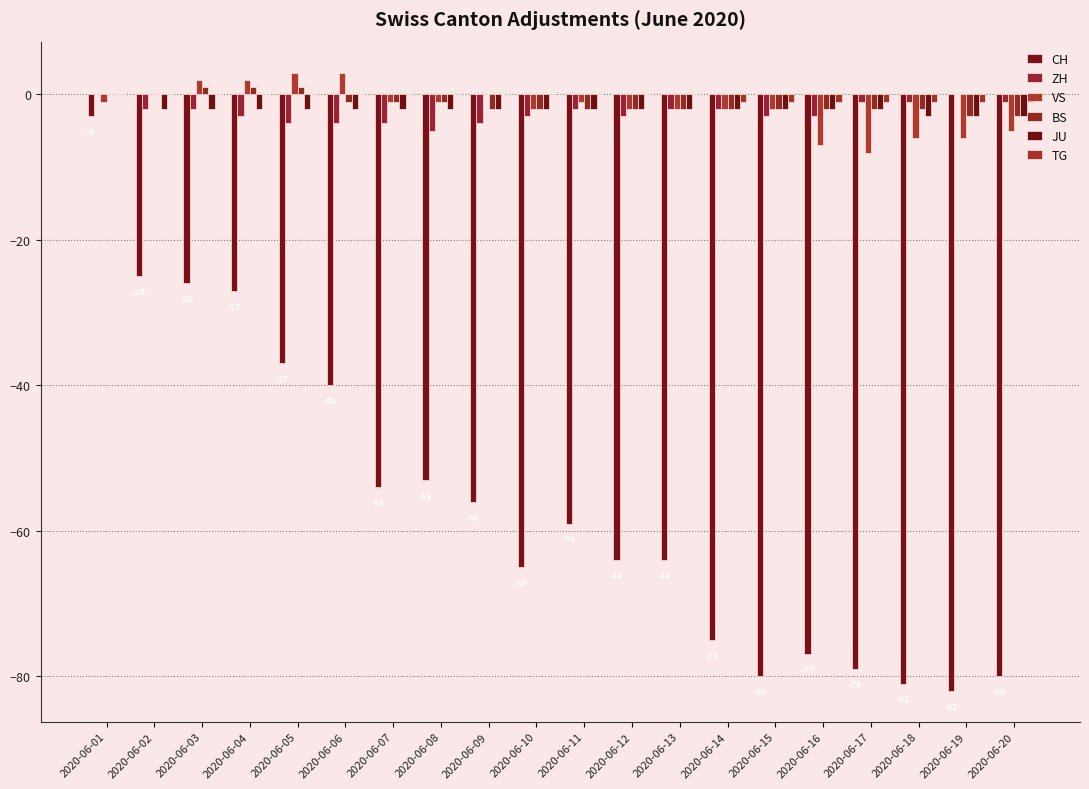

Reading left to right, list all the values displayed in this chart.

CH: 2020-06-01=-3	2020-06-02=-25	2020-06-03=-26	2020-06-04=-27	2020-06-05=-37	2020-06-06=-40	2020-06-07=-54	2020-06-08=-53	2020-06-09=-56	2020-06-10=-65	2020-06-11=-59	2020-06-12=-64	2020-06-13=-64	2020-06-14=-75	2020-06-15=-80	2020-06-16=-77	2020-06-17=-79	2020-06-18=-81	2020-06-19=-82	2020-06-20=-80
ZH: 2020-06-01=0	2020-06-02=-2	2020-06-03=-2	2020-06-04=-3	2020-06-05=-4	2020-06-06=-4	2020-06-07=-4	2020-06-08=-5	2020-06-09=-4	2020-06-10=-3	2020-06-11=-2	2020-06-12=-3	2020-06-13=-2	2020-06-14=-2	2020-06-15=-3	2020-06-16=-3	2020-06-17=-1	2020-06-18=-1	2020-06-19=0	2020-06-20=-1
VS: 2020-06-01=-1	2020-06-02=0	2020-06-03=2	2020-06-04=2	2020-06-05=3	2020-06-06=3	2020-06-07=-1	2020-06-08=-1	2020-06-09=0	2020-06-10=-2	2020-06-11=-1	2020-06-12=-2	2020-06-13=-2	2020-06-14=-2	2020-06-15=-2	2020-06-16=-7	2020-06-17=-8	2020-06-18=-6	2020-06-19=-6	2020-06-20=-5
BS: 2020-06-01=0	2020-06-02=0	2020-06-03=1	2020-06-04=1	2020-06-05=1	2020-06-06=-1	2020-06-07=-1	2020-06-08=-1	2020-06-09=-2	2020-06-10=-2	2020-06-11=-2	2020-06-12=-2	2020-06-13=-2	2020-06-14=-2	2020-06-15=-2	2020-06-16=-2	2020-06-17=-2	2020-06-18=-2	2020-06-19=-3	2020-06-20=-3
JU: 2020-06-01=0	2020-06-02=-2	2020-06-03=-2	2020-06-04=-2	2020-06-05=-2	2020-06-06=-2	2020-06-07=-2	2020-06-08=-2	2020-06-09=-2	2020-06-10=-2	2020-06-11=-2	2020-06-12=-2	2020-06-13=-2	2020-06-14=-2	2020-06-15=-2	2020-06-16=-2	2020-06-17=-2	2020-06-18=-3	2020-06-19=-3	2020-06-20=-3
TG: 2020-06-01=0	2020-06-02=0	2020-06-03=0	2020-06-04=0	2020-06-05=0	2020-06-06=0	2020-06-07=0	2020-06-08=0	2020-06-09=0	2020-06-10=0	2020-06-11=0	2020-06-12=0	2020-06-13=0	2020-06-14=-1	2020-06-15=-1	2020-06-16=-1	2020-06-17=-1	2020-06-18=-1	2020-06-19=-1	2020-06-20=-1